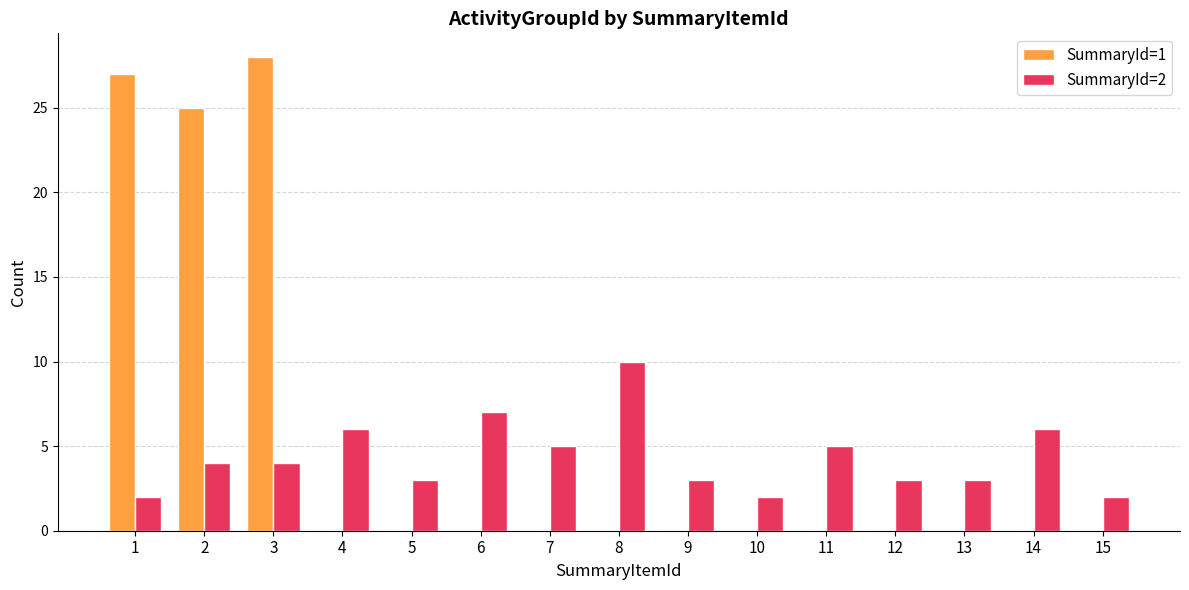

What is the average value of the SummaryId=1 series?

5